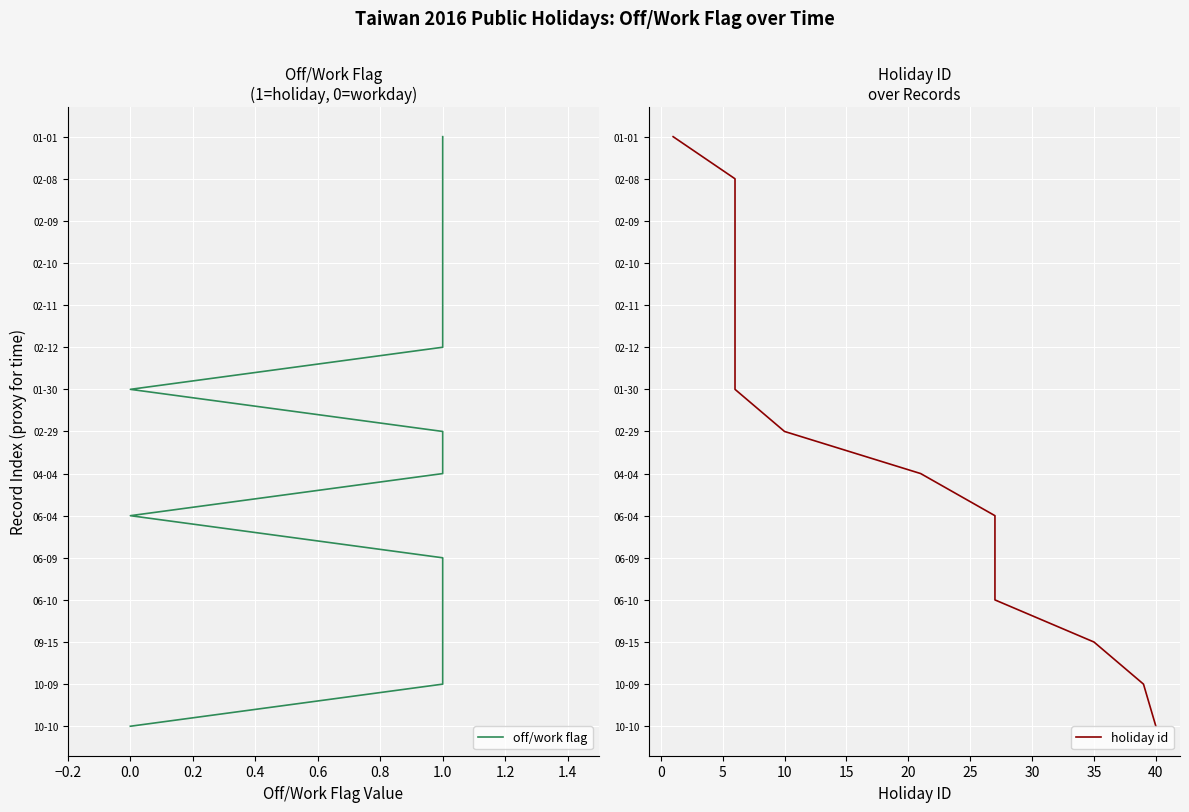

Which series has the largest range (max minus min)?

off/work flag